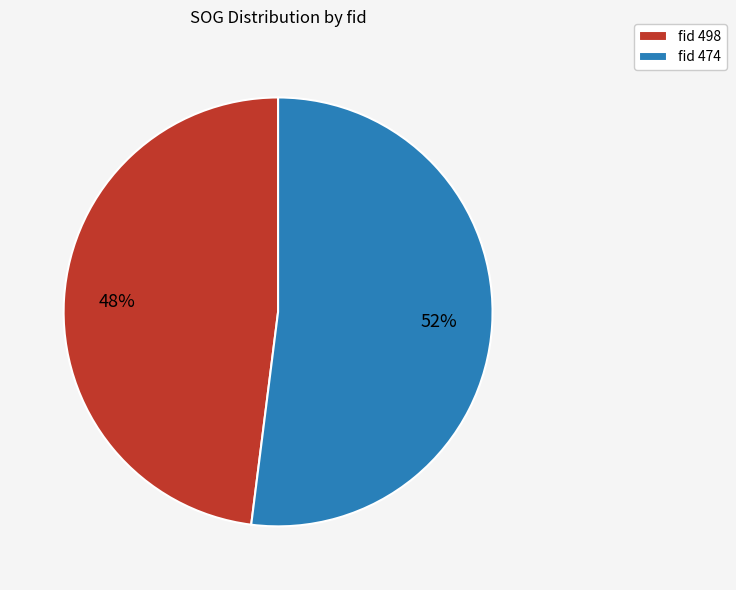

What is the smallest slice in the pie chart?

fid 498